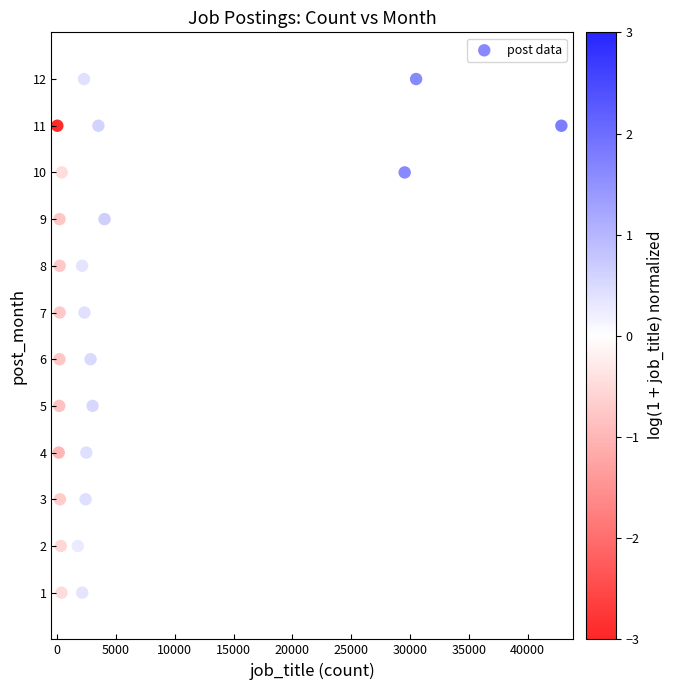

What is the range of Y values (max minus min)?

11